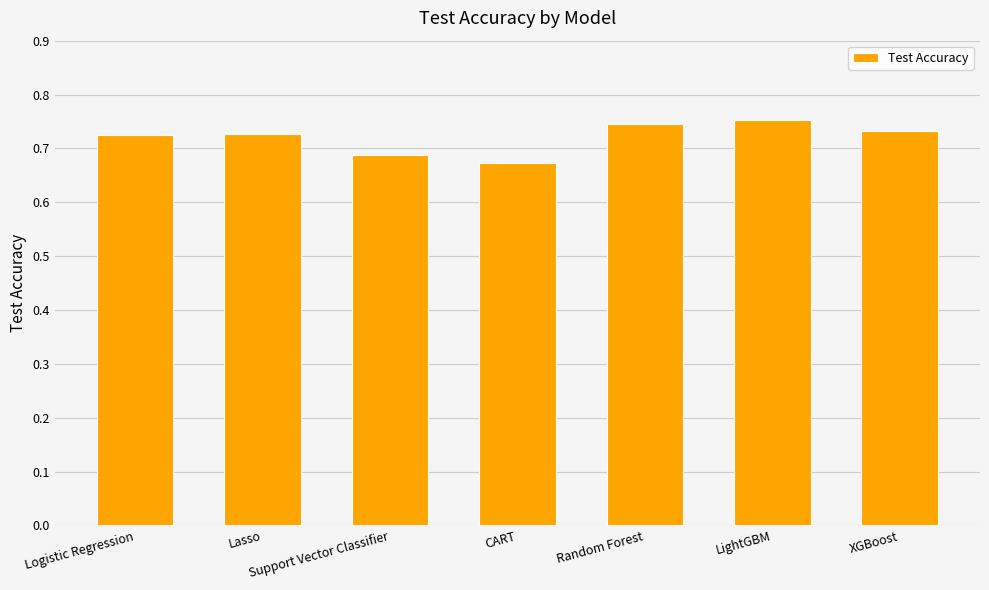

What is the sum of all values?

5.0